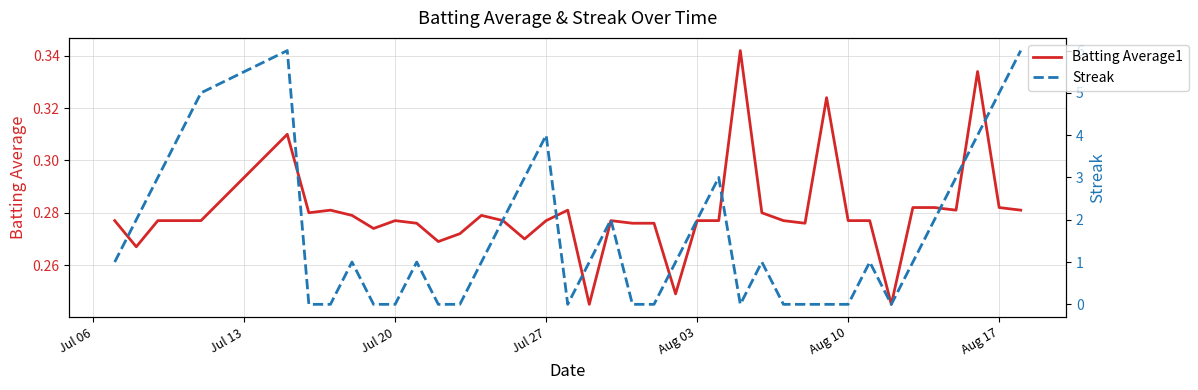

True or false: Batting Average1 has a value of 0.5 at 37.

False